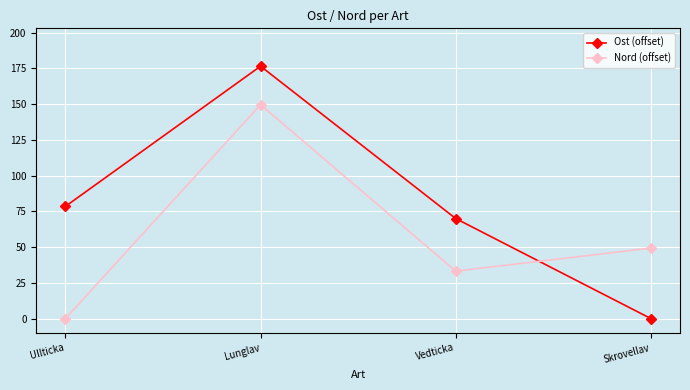

At which label does Nord (offset) first exceed 49?

Lunglav